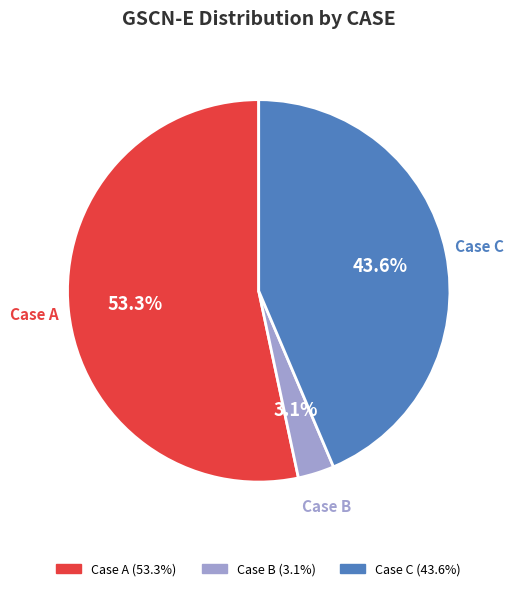

Is there any slice that represents more than half of the pie?

Yes